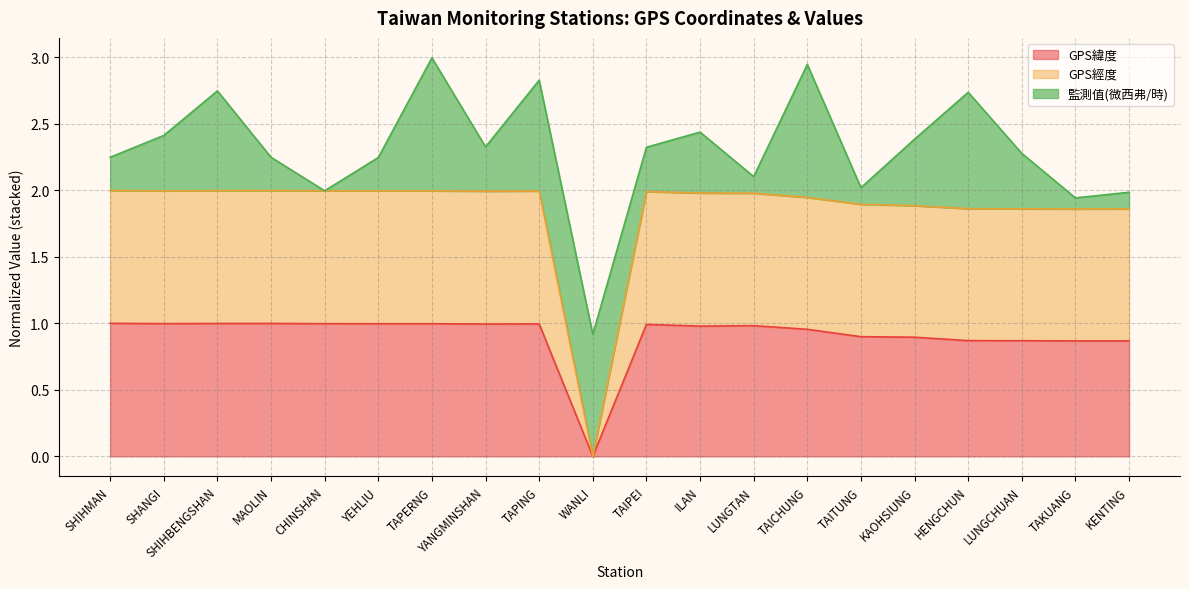

What is the total value across all series at TAITUNG?

2.0